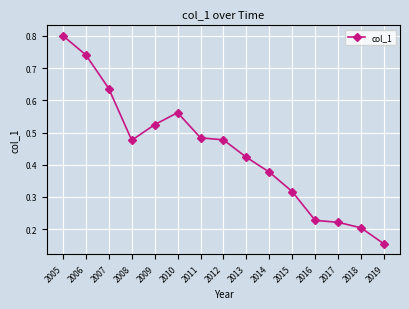

What is the maximum value shown in the chart?

0.8